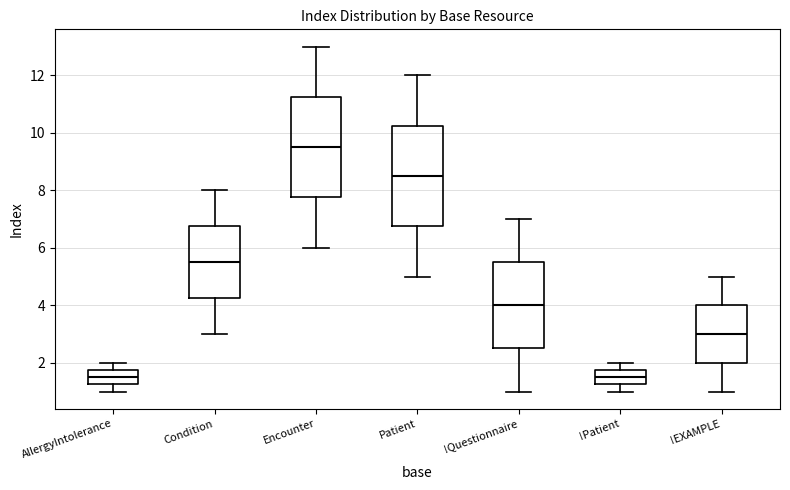

Which box's median line is the highest?

Encounter